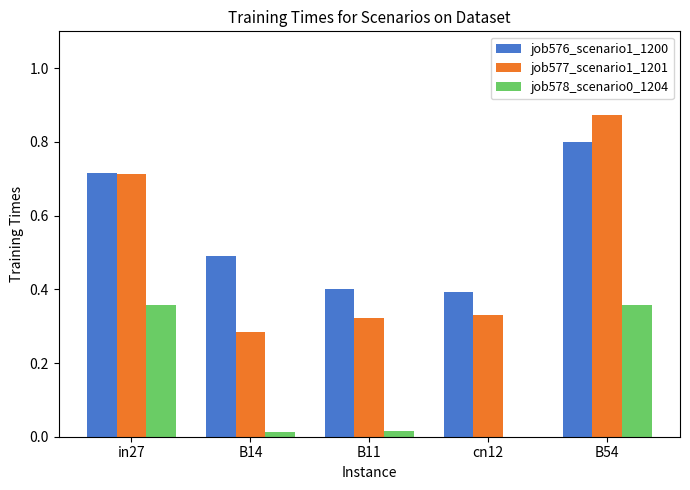

Which series has the widest spread of values?

job577_scenario1_1201